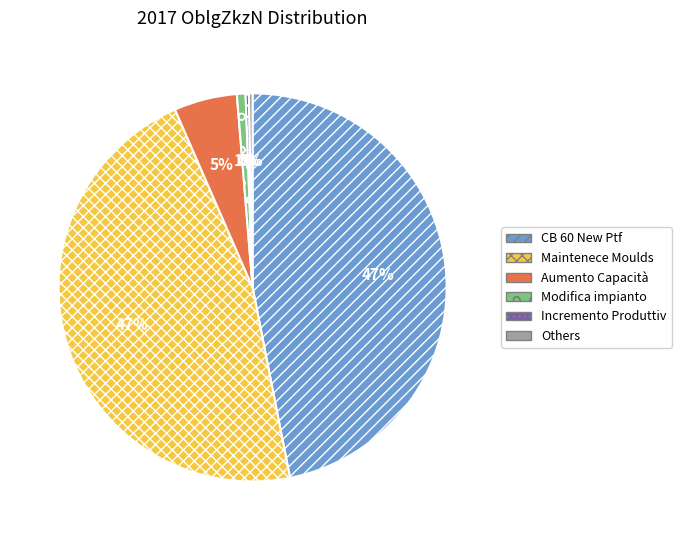

Between Aumento Capacità and Others, which is larger?

Aumento Capacità